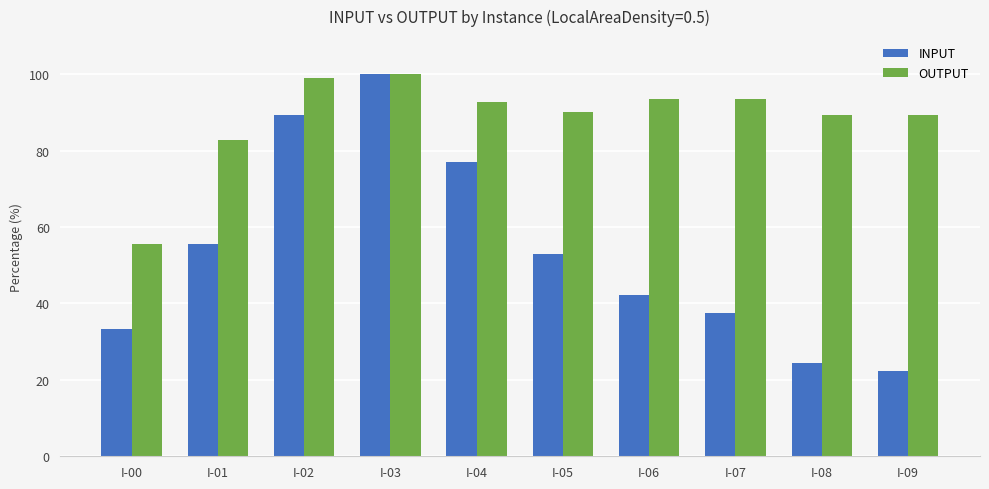

Is the value of INPUT at I-03 greater than the value of OUTPUT at I-01?

Yes